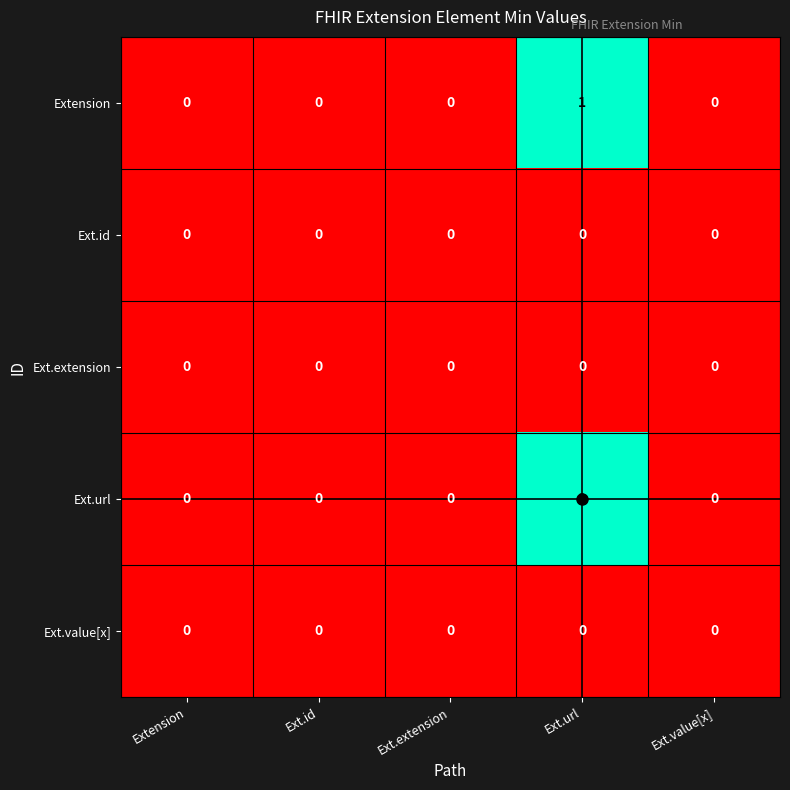

At which category is the sum across all series the highest?

Ext.url